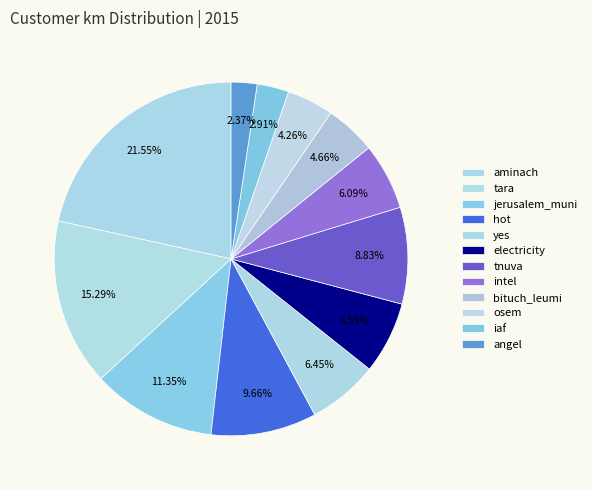

The tnuva slice represents 1% of the pie. True or false?

False